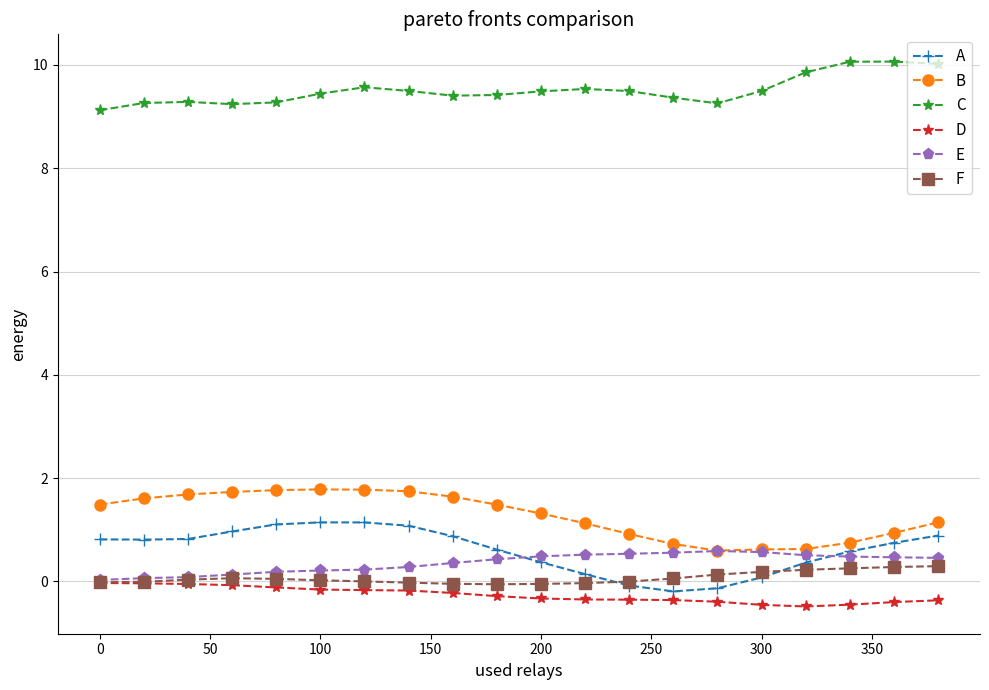

True or false: C has more than 2 interior local peaks.

True